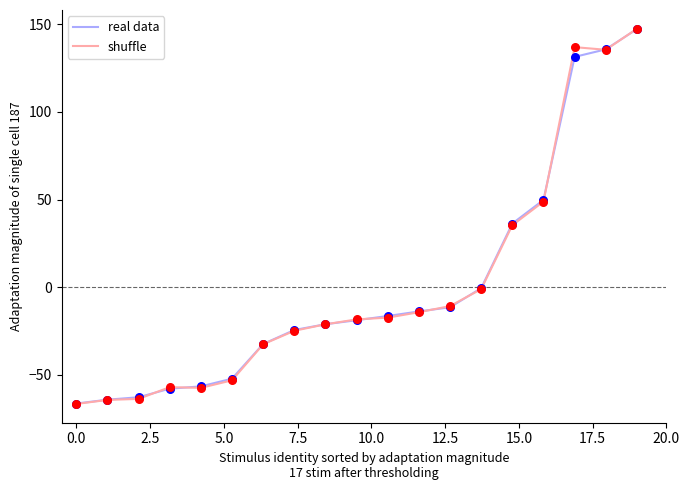

Which series has the widest spread of values?

shuffle